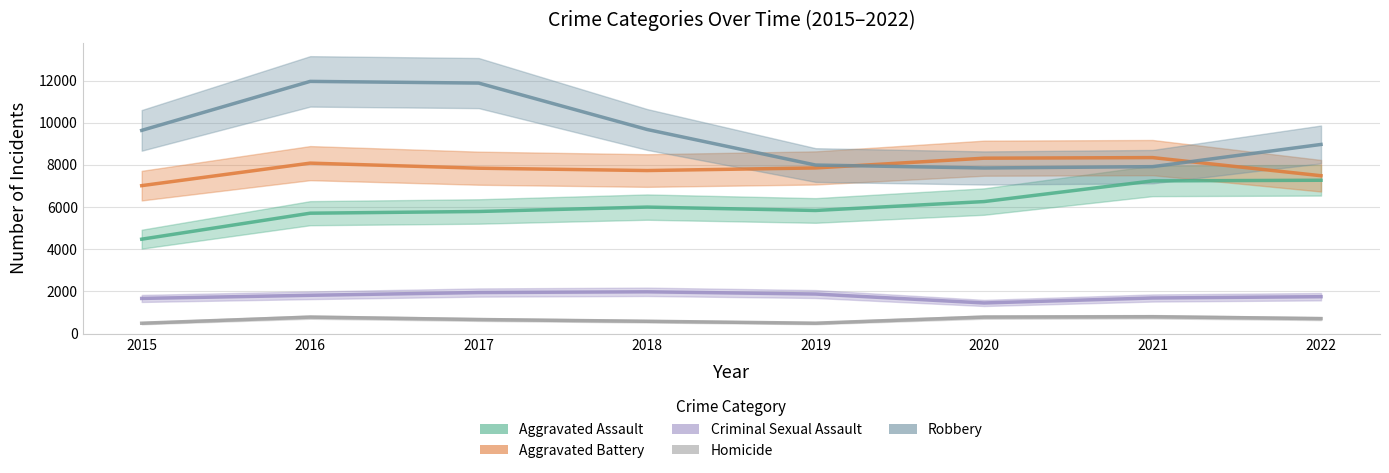

Where does the Aggravated Assault series first go above 6001?

2020